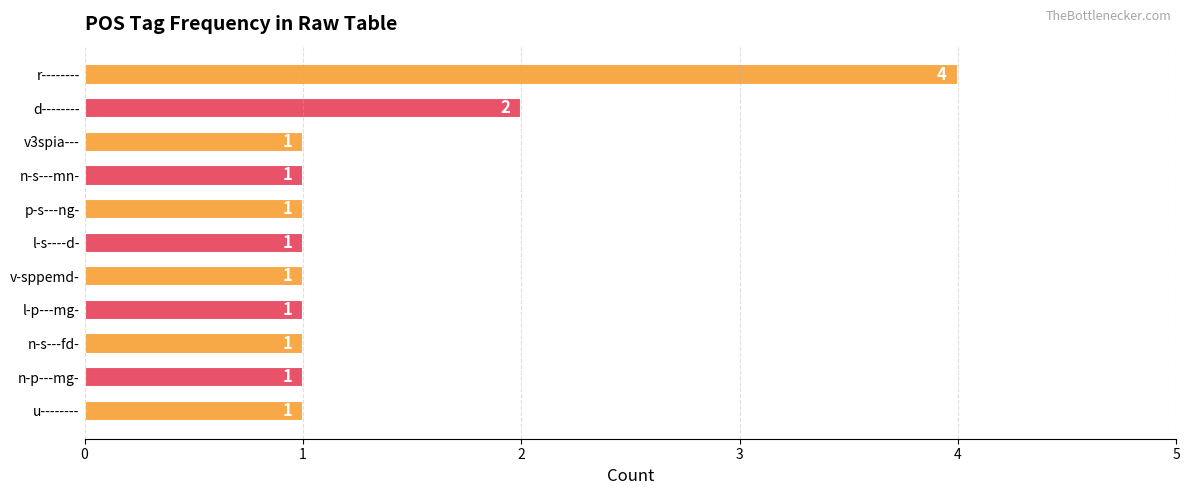

Where is the data nearest to the value 2?

d--------